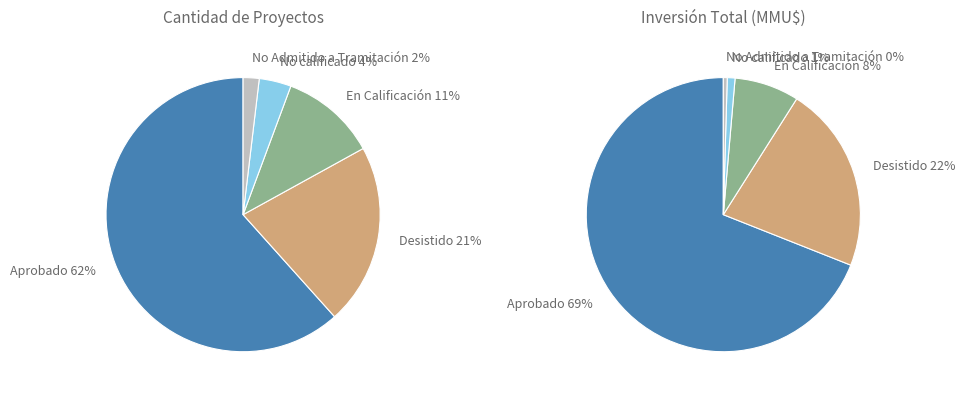

Which slice is the largest?

Aprobado